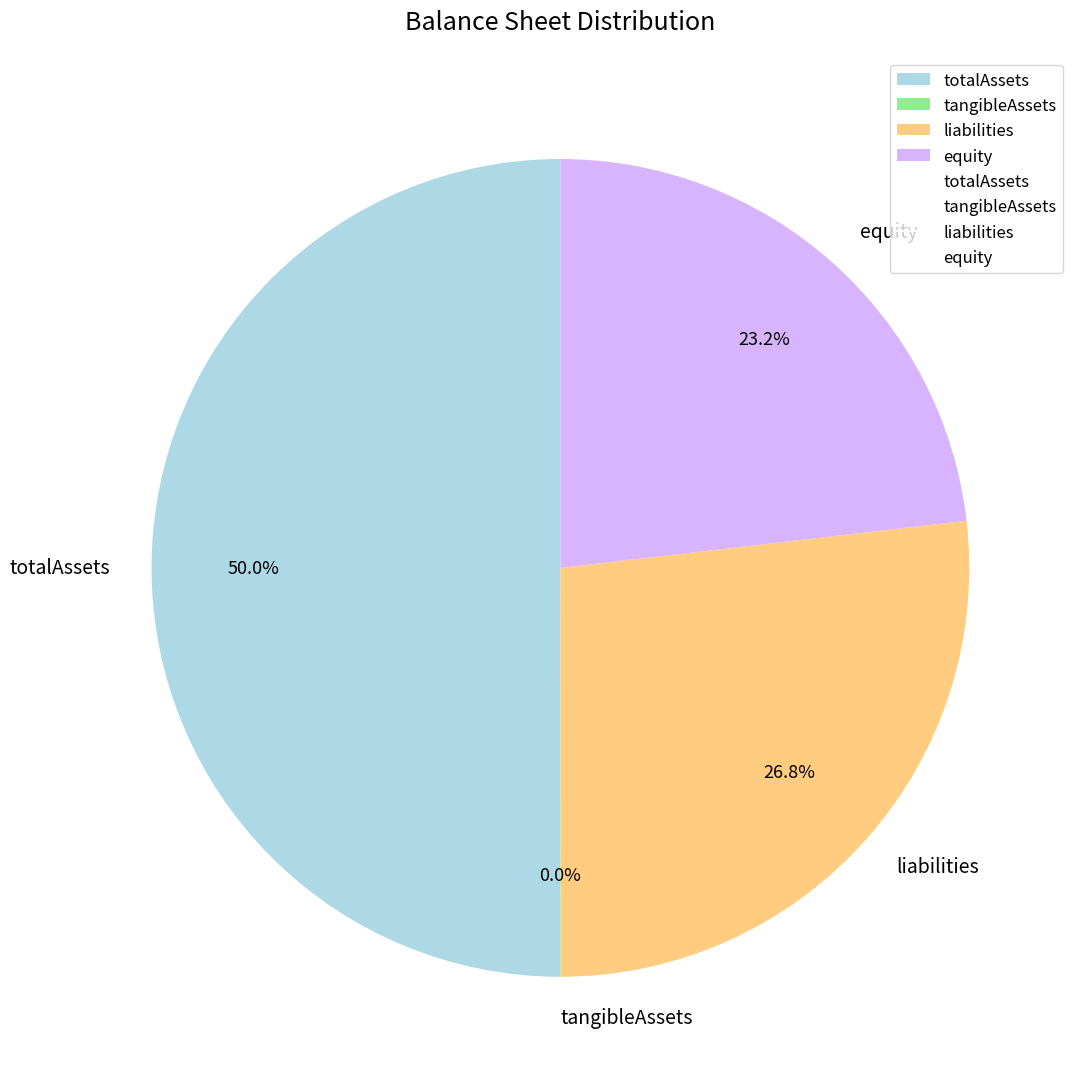

To the nearest percent, what portion does liabilities represent?

27%